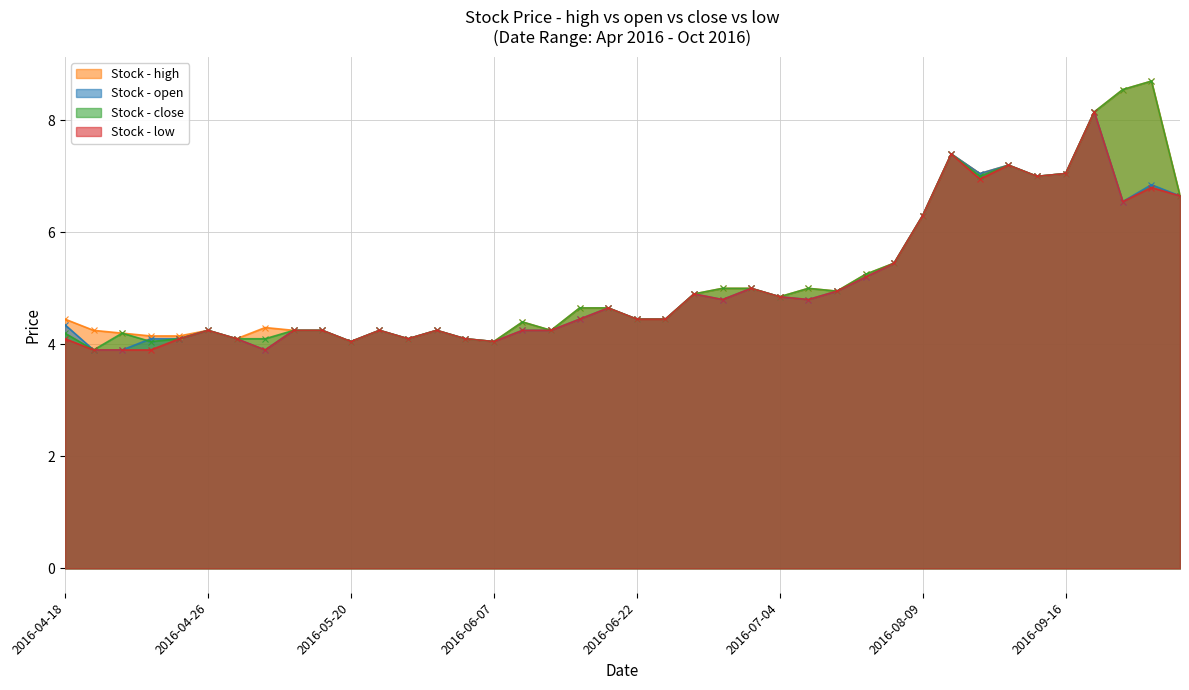

What is the difference between the maximum and minimum values in the low series?

4.2